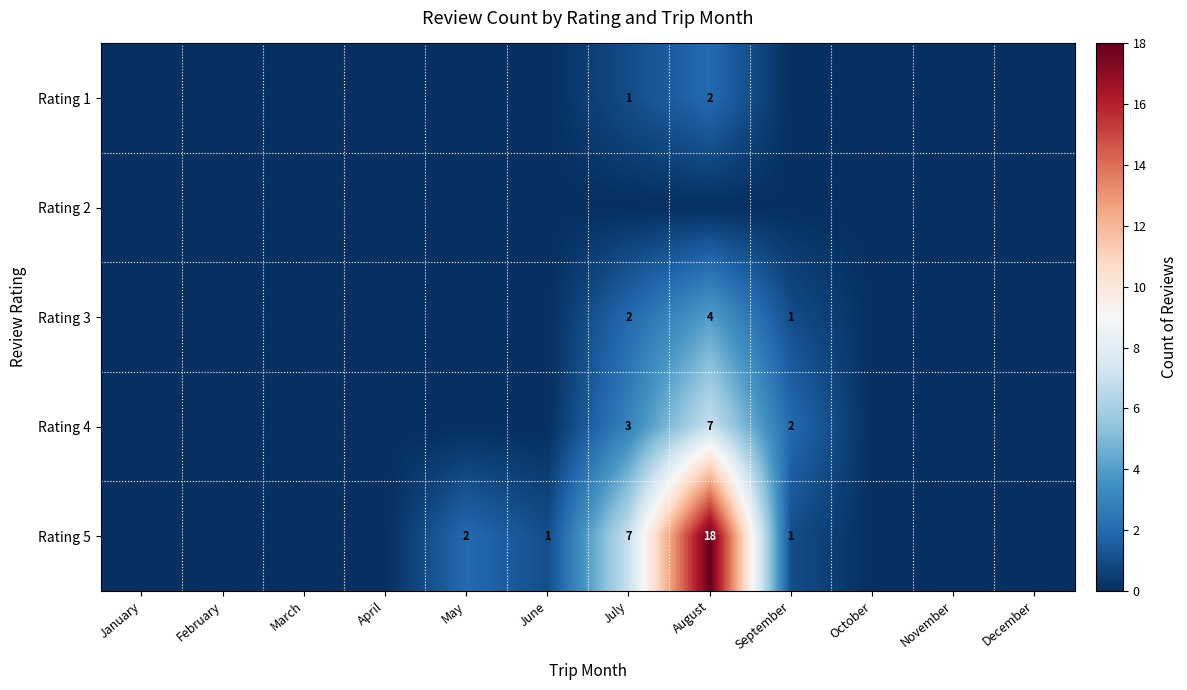

Which category has the highest value across all series?

August